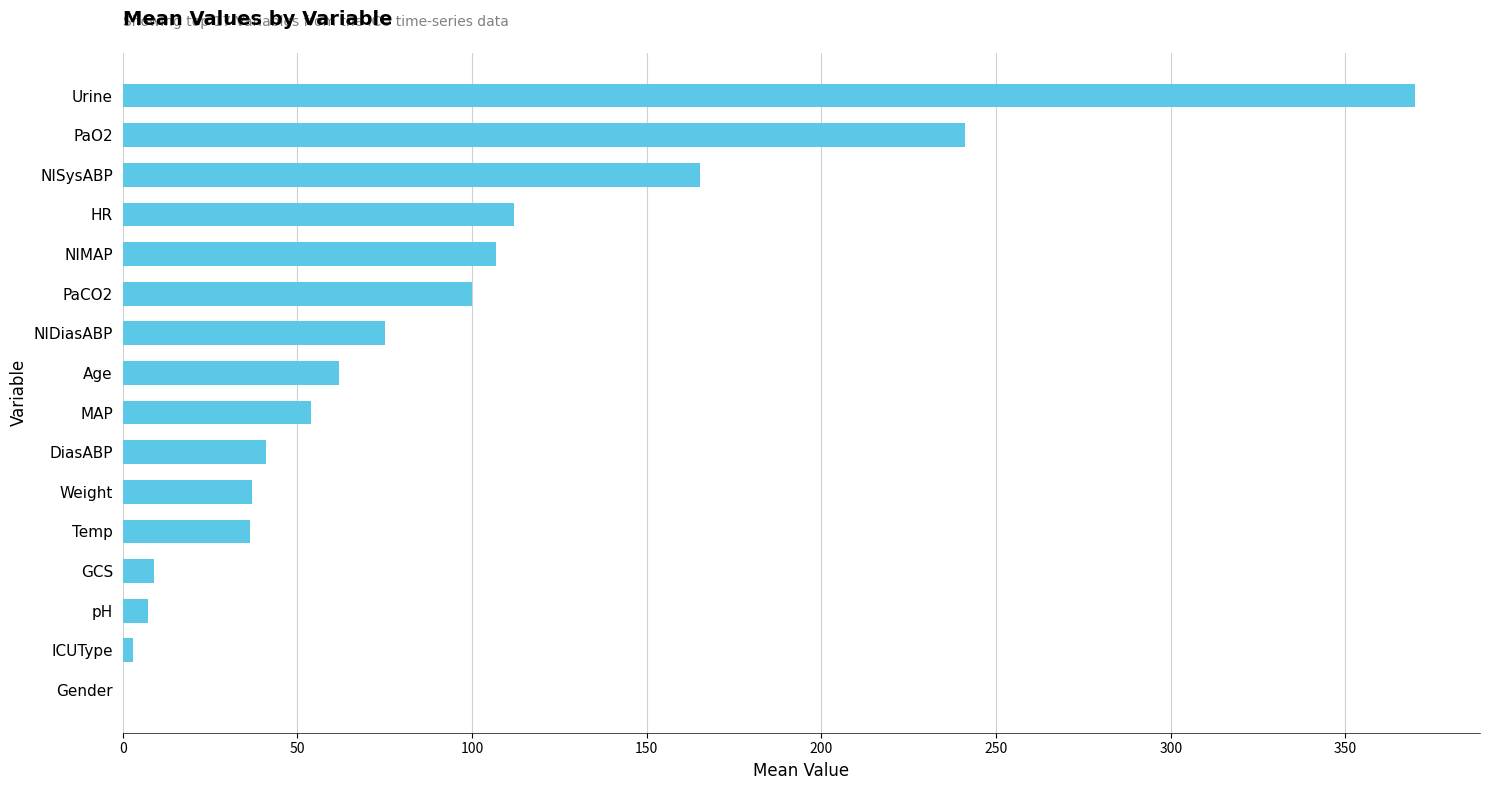

What is the ratio of the value at Age to the value at GCS?

6.9